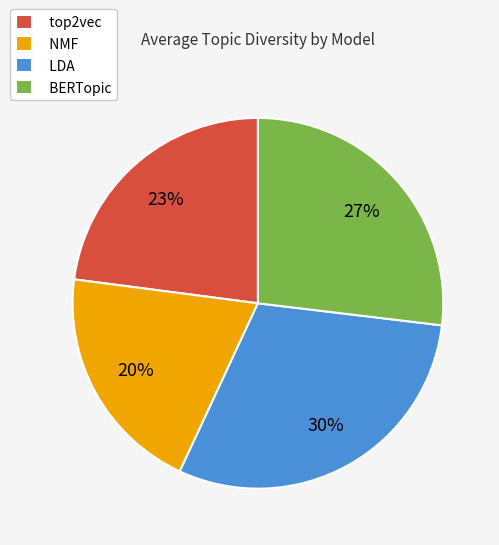

To the nearest percent, what is the difference between the largest and smallest slice percentages?

10%